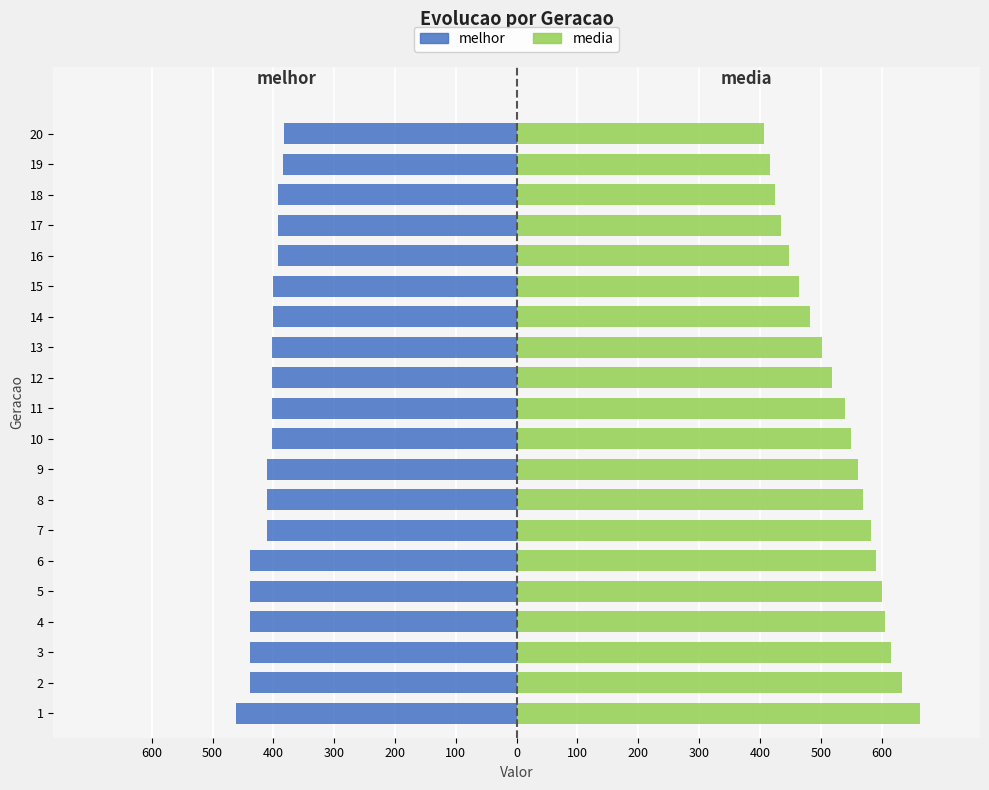

At which label does melhor first exceed -403?

14